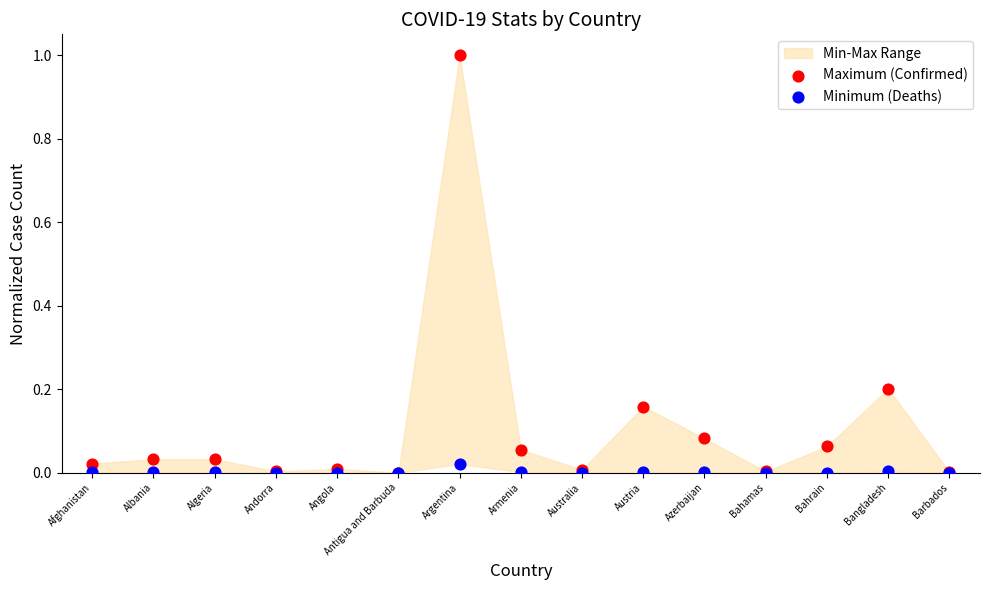

Which series has the widest spread of Y values?

Maximum (Confirmed)